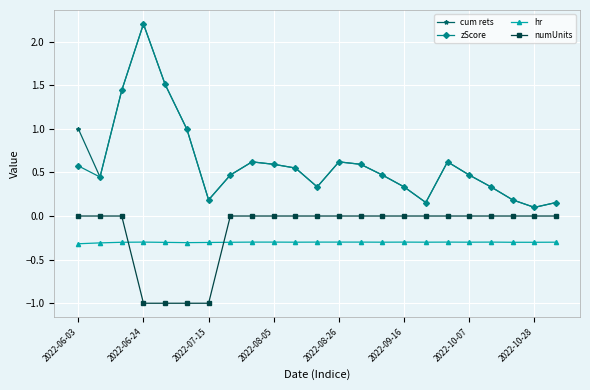

What is the lowest value of the numUnits series?

-1.0